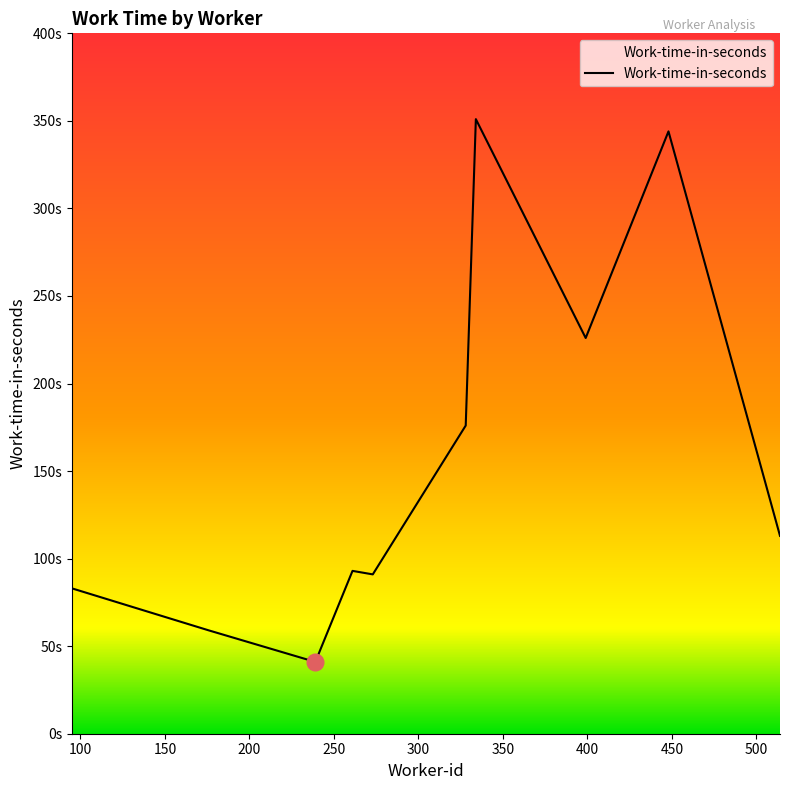

Does the chart have visible grid lines?

No